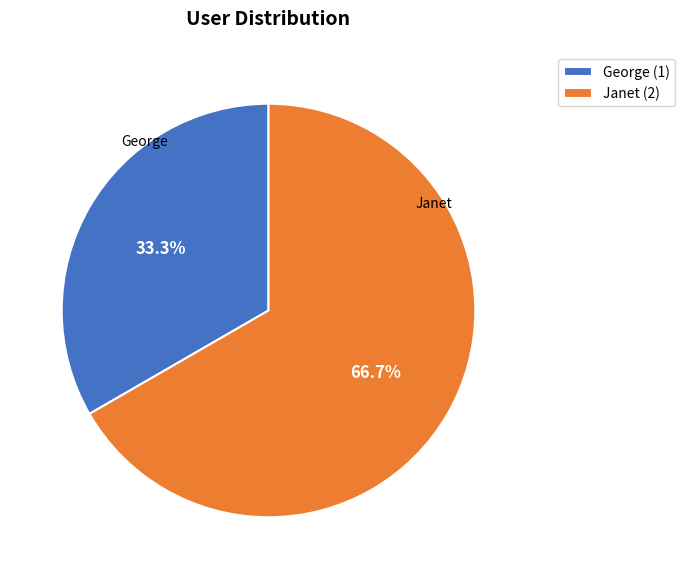

How many segments does this pie chart have?

2